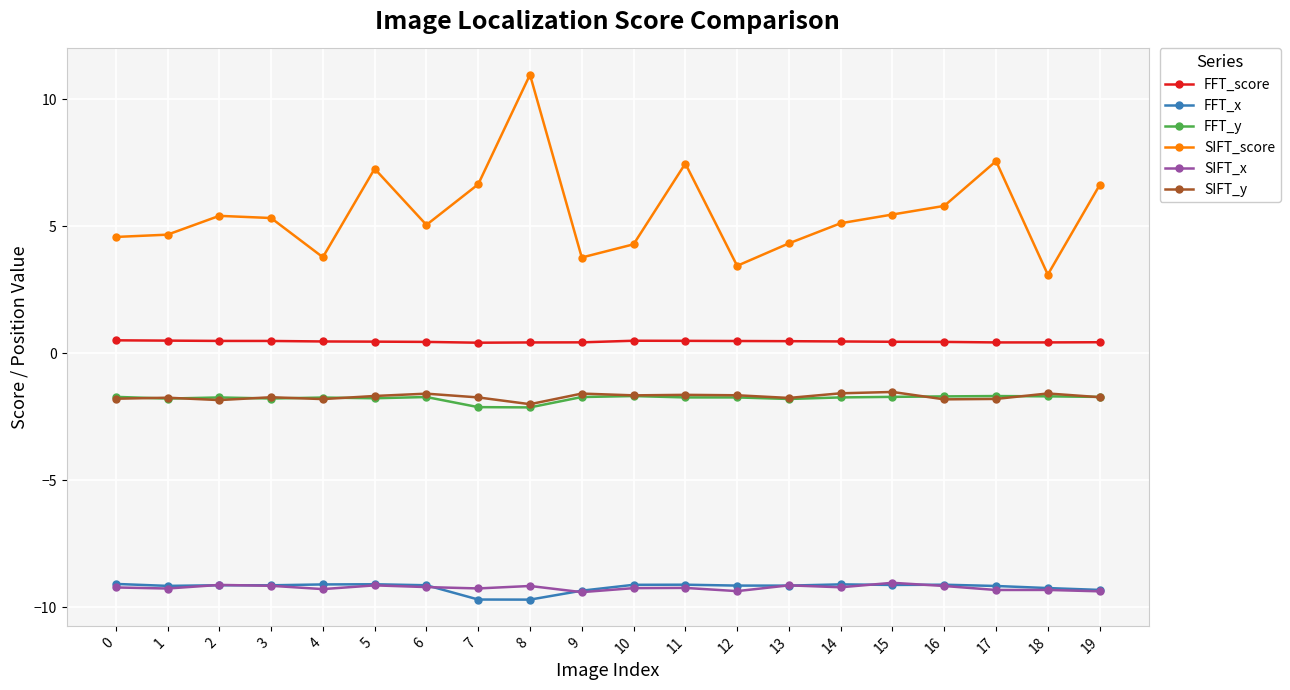

What is the average value of the SIFT_score series?

5.5